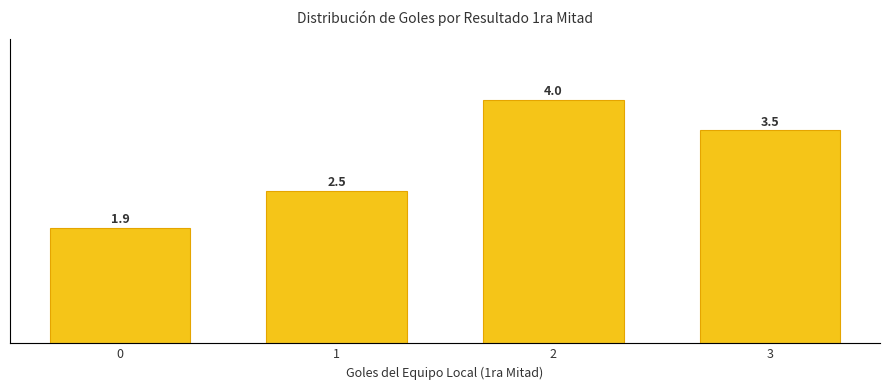

Which category has the highest value across all series?

2